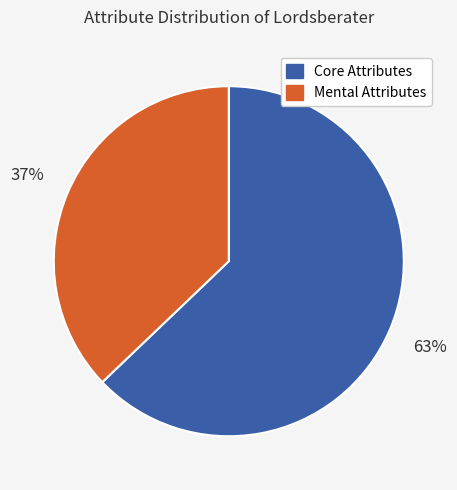

Between Mental Attributes and Core Attributes, which is larger?

Core Attributes